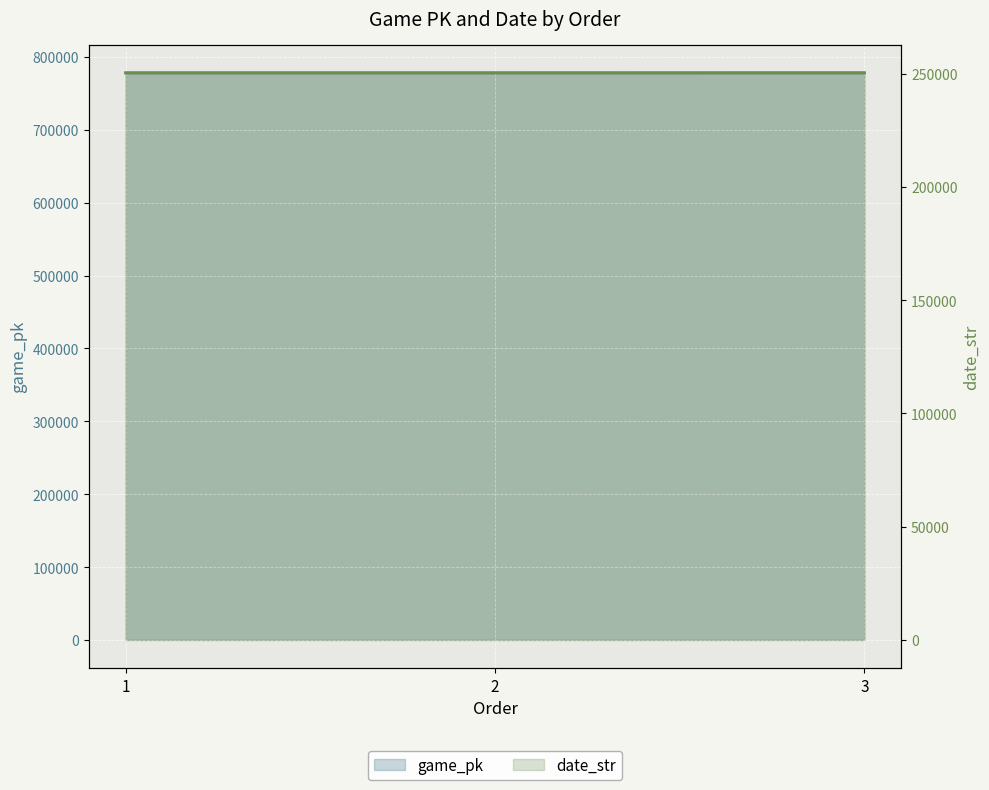

Reading left to right, what are all the values shown in this chart?

game_pk: 778219	778230	778291
date_str: 250422	250421	250417